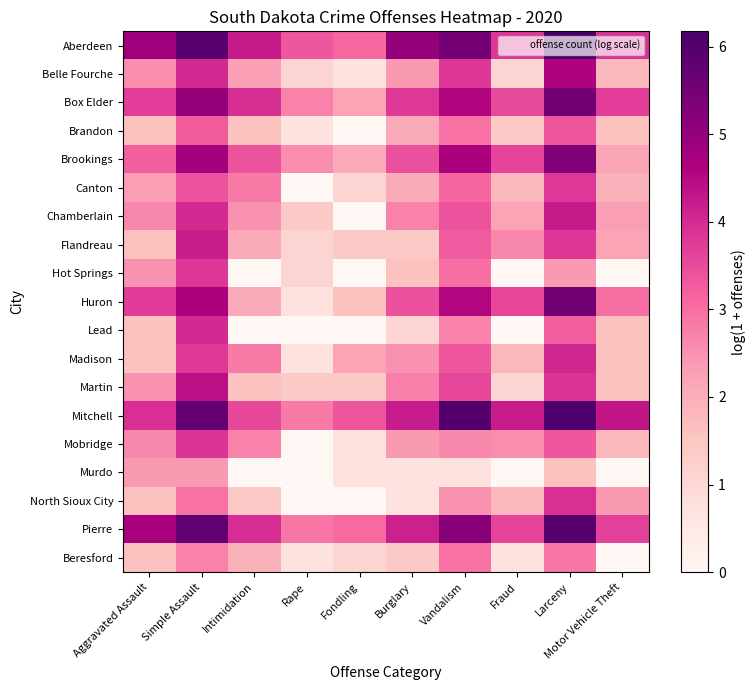

Which label corresponds to the largest value in the chart?

Larceny